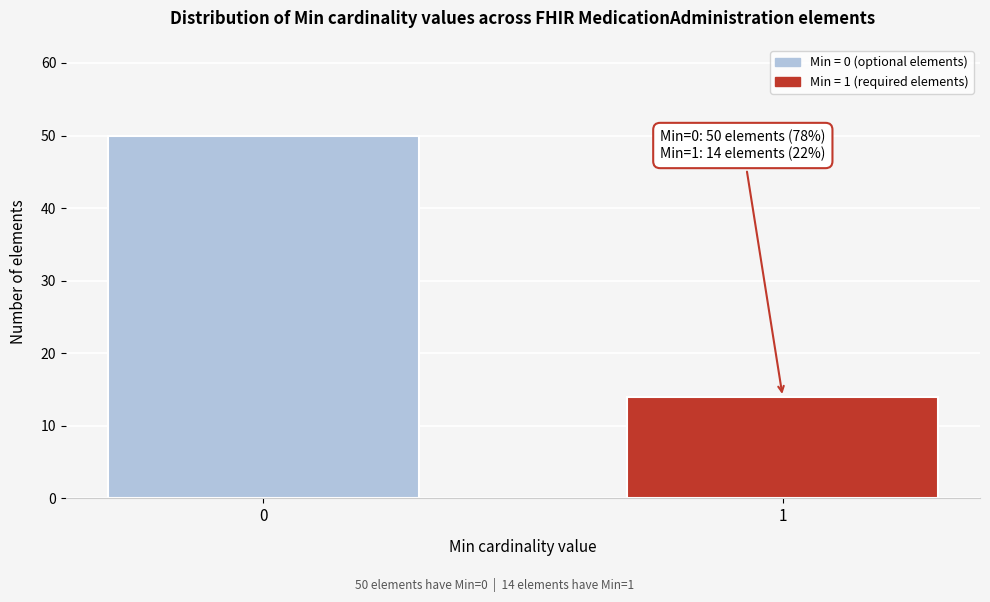

Reading right to left, what are all the values shown in this chart?

1=14	0=50